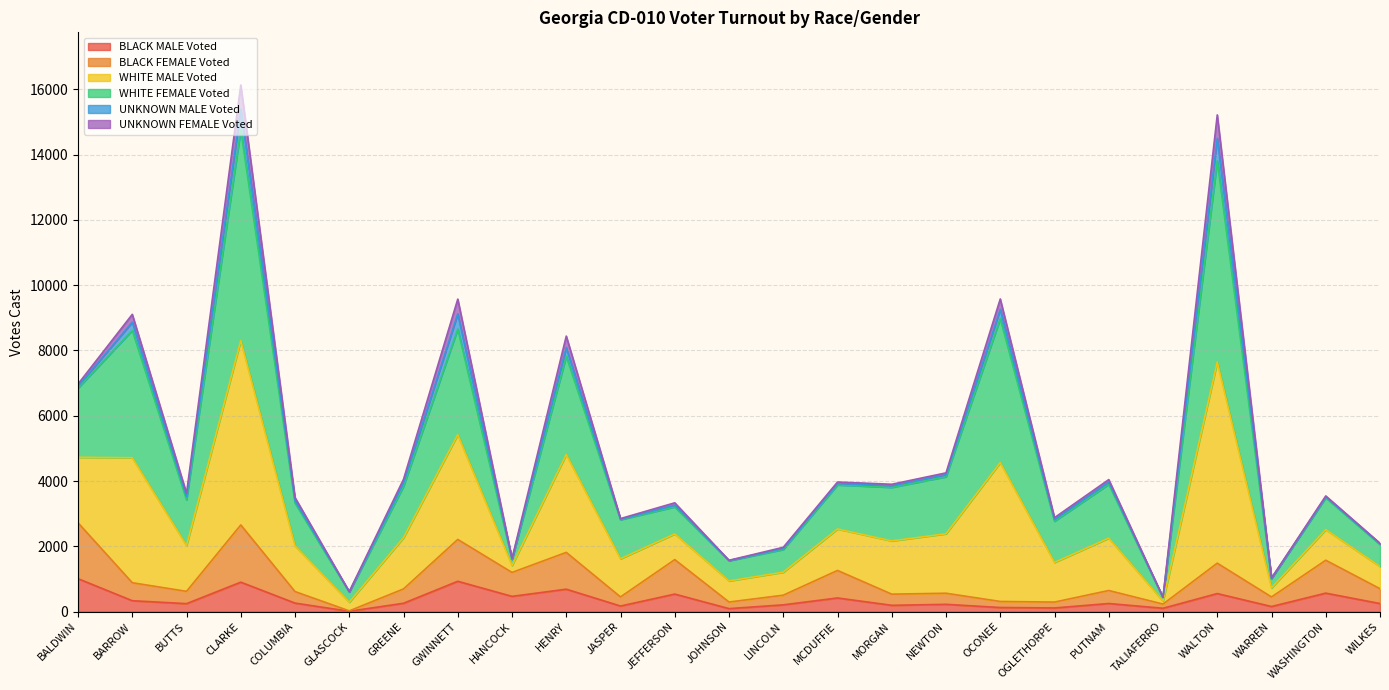

List the labels in order of BLACK MALE Voted value, smallest first.

GLASCOCK, JOHNSON, TALIAFERRO, OGLETHORPE, OCONEE, WARREN, JASPER, MORGAN, LINCOLN, NEWTON, BUTTS, WILKES, PUTNAM, GREENE, COLUMBIA, BARROW, MCDUFFIE, HANCOCK, JEFFERSON, WALTON, WASHINGTON, HENRY, CLARKE, GWINNETT, BALDWIN